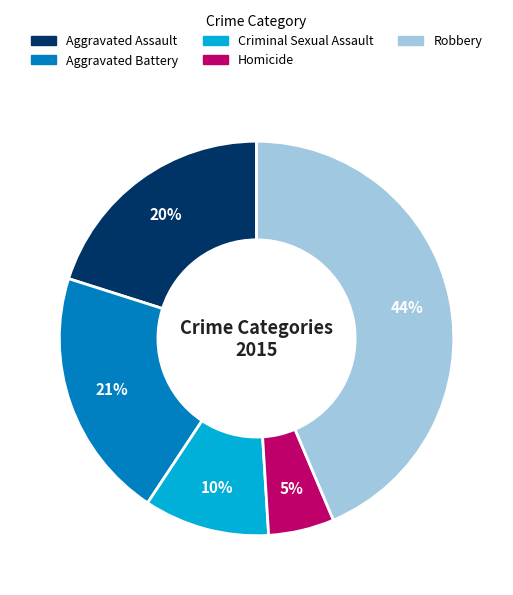

To the nearest percent, what portion does Aggravated Battery represent?

21%